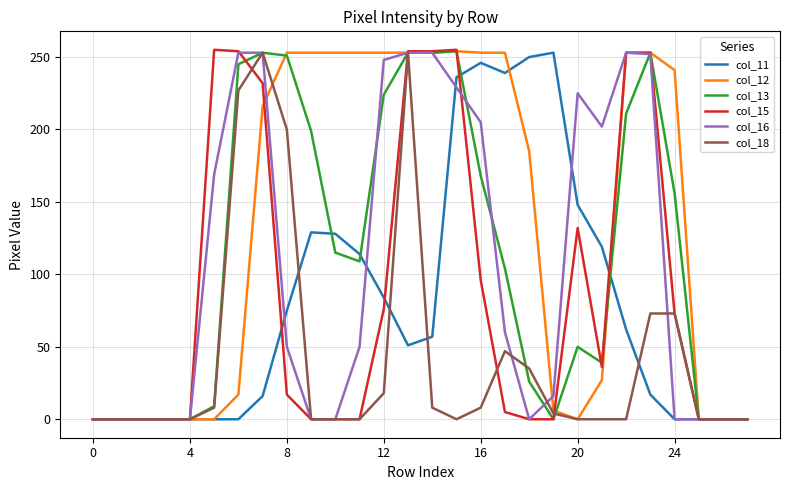

Which series has the largest total across all categories?

col_12